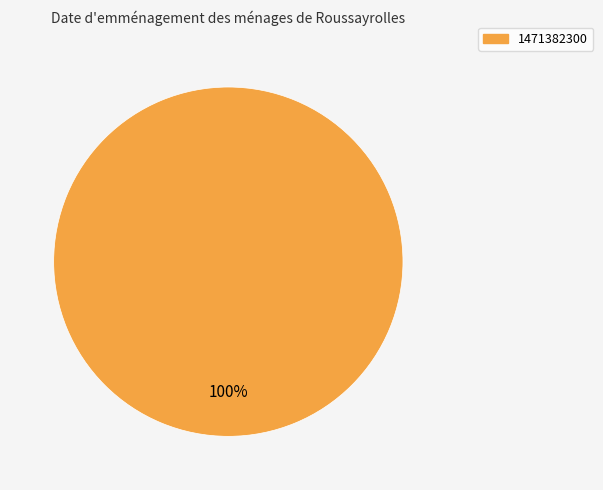

Does 1471382300 account for over 50% of the chart?

Yes